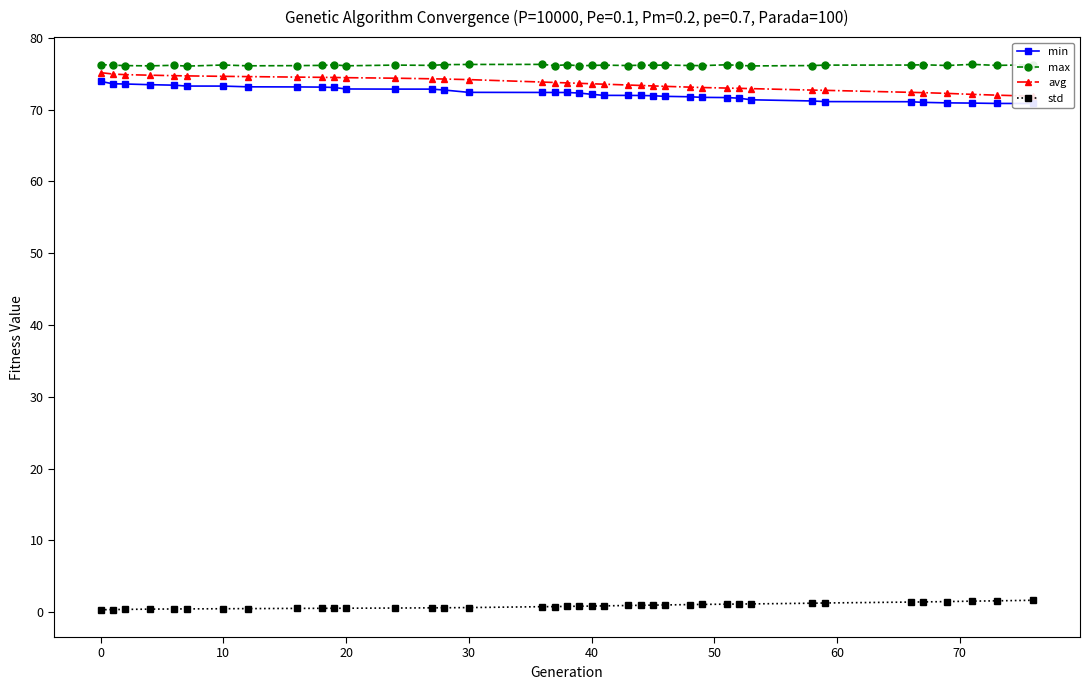

True or false: std and max cross at least once.

False